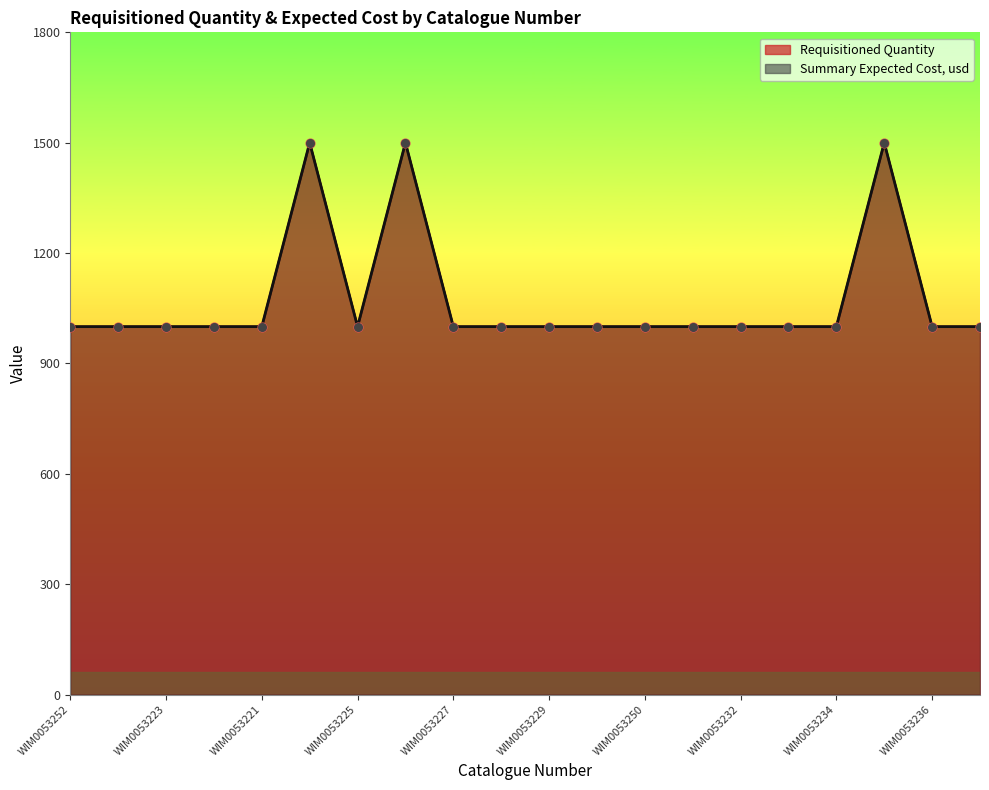

Which series has the largest Y range (max minus min)?

Requisitioned Quantity